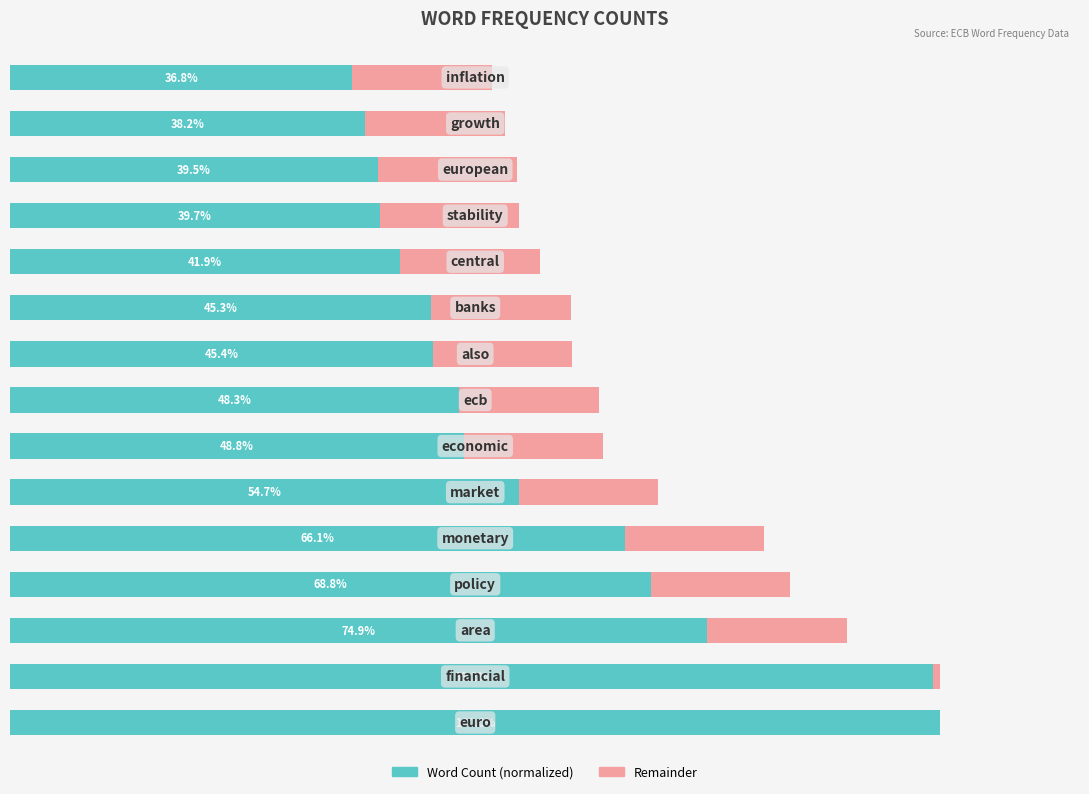

What value does the data have at 1?

99.2